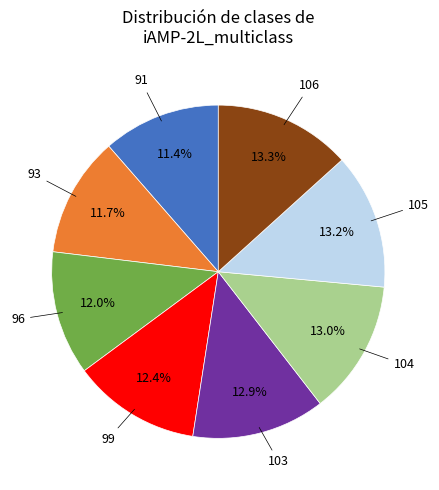

Does any single category account for the majority?

No